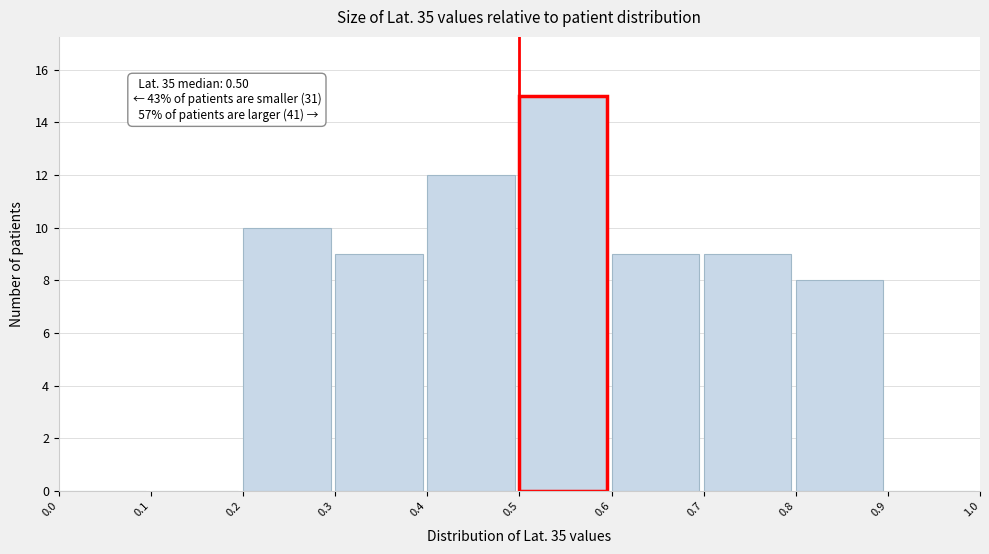

Which range on the x-axis has the tallest bar?

0.5 to 0.6